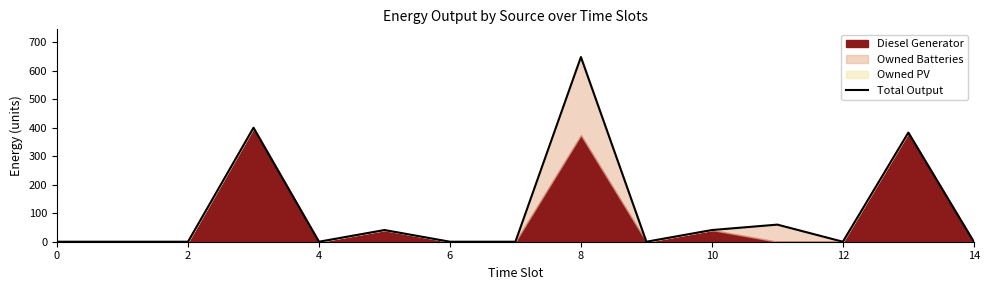

What is the sum of the values at 13 and 12?

383